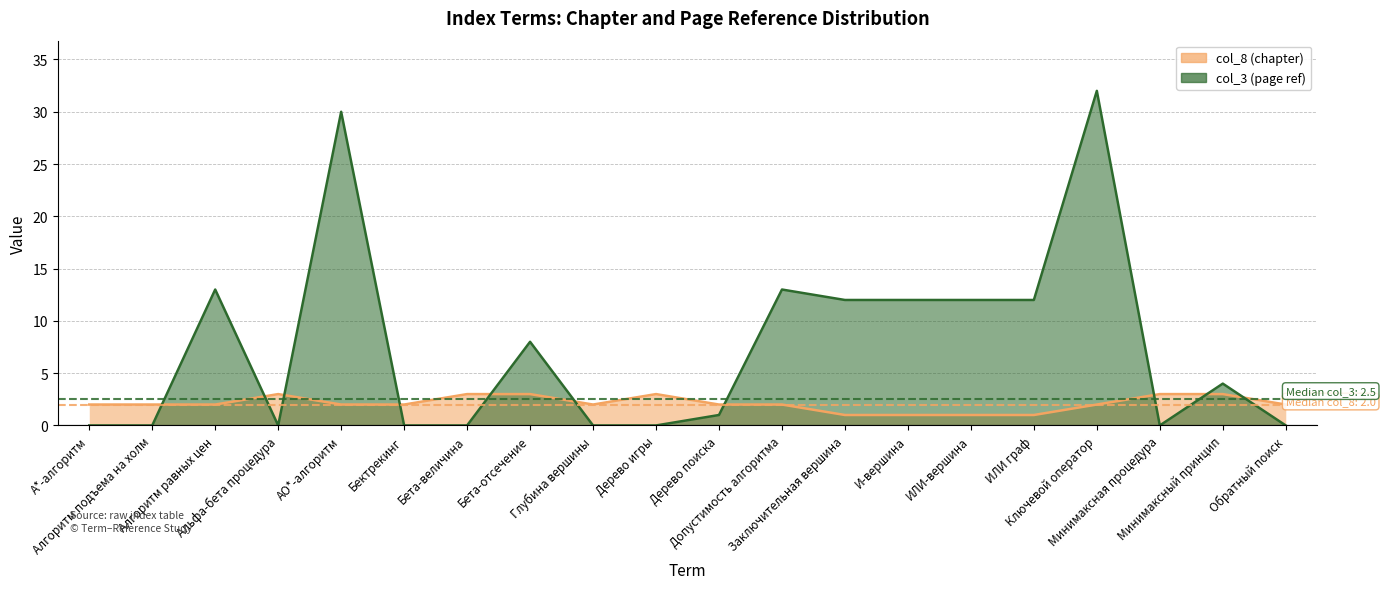

Which has a higher value, Дерево игры or Минимаксный принцип?

Дерево игры